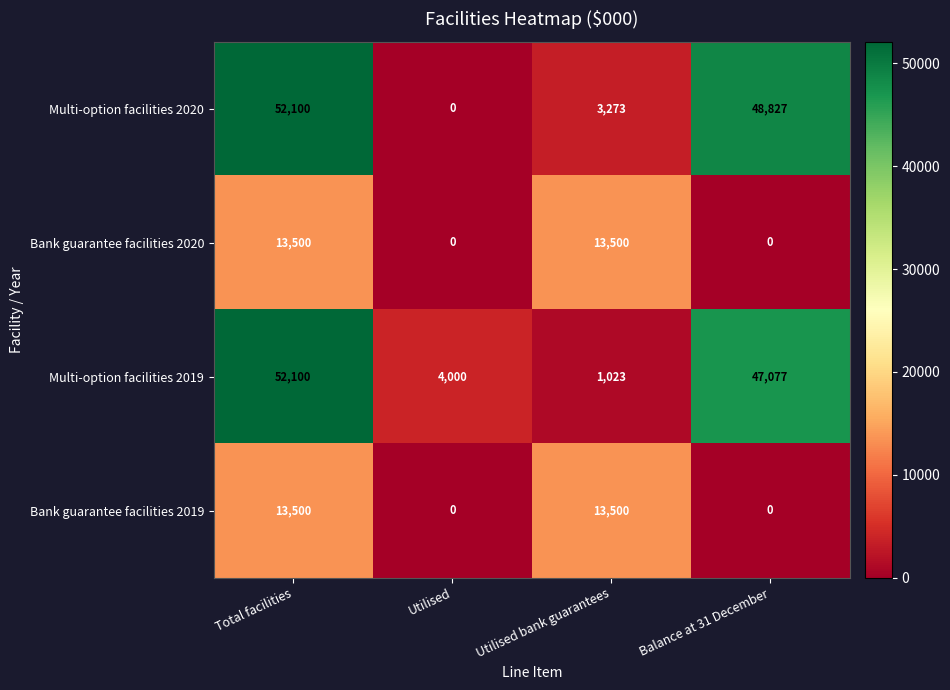

How many positive values does the Bank guarantee facilities 2020 series have?

2